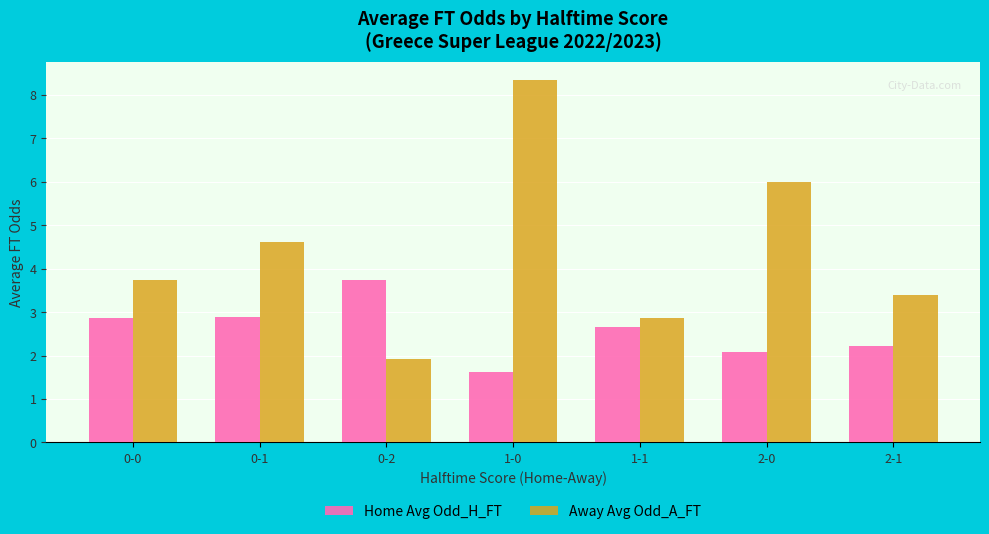

How many values in the Away Avg Odd_A_FT series exceed 3?

5